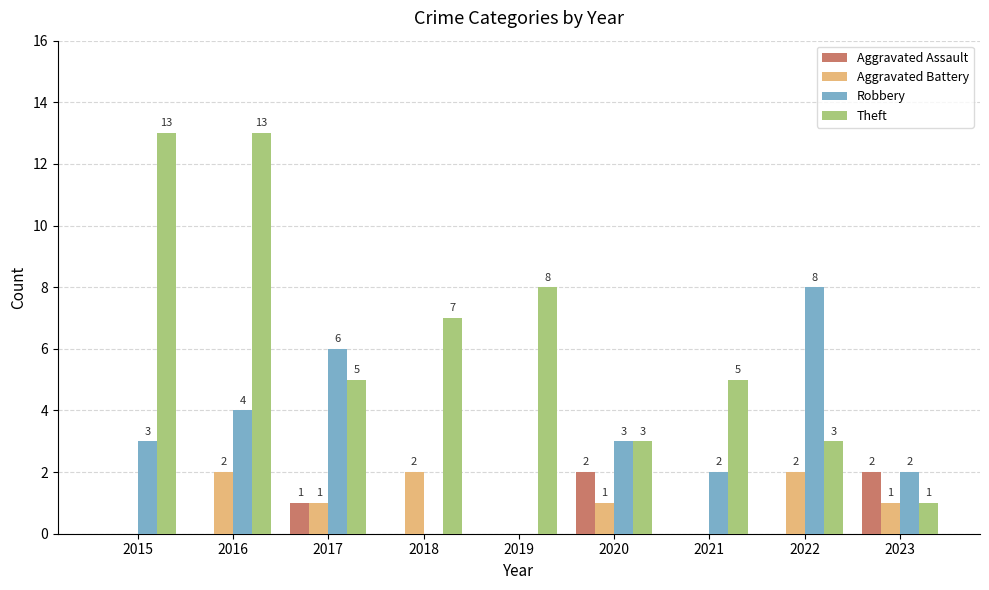

At which category is the sum across all series the highest?

2016